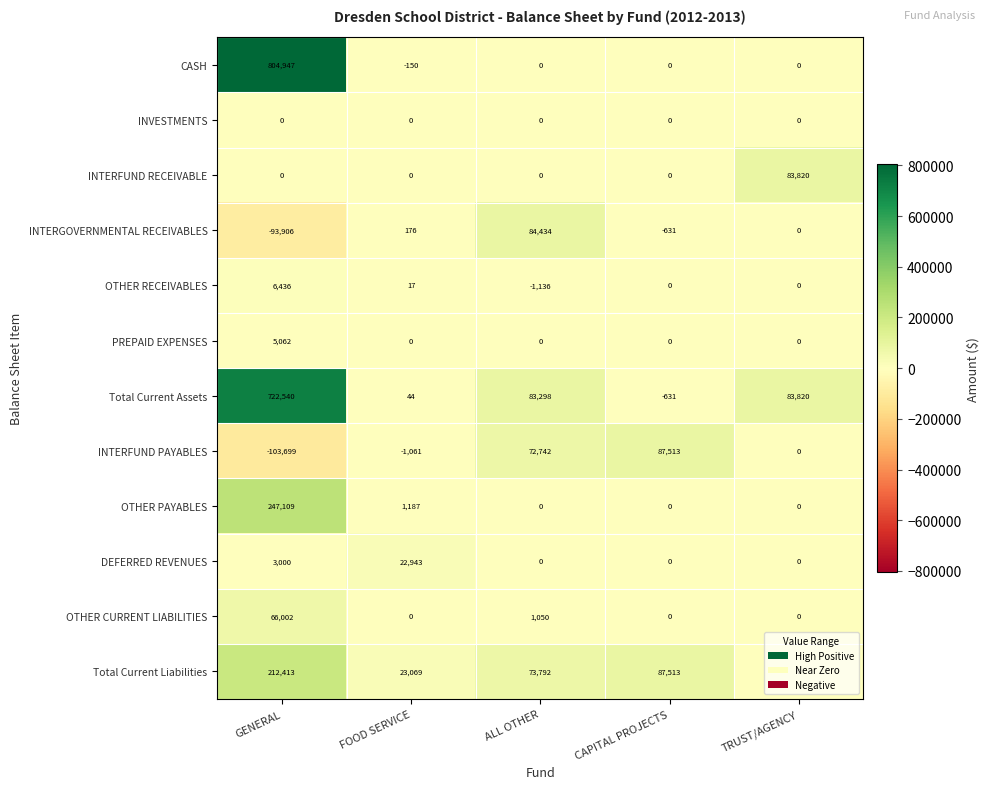

Which category has the lowest value across all series?

GENERAL